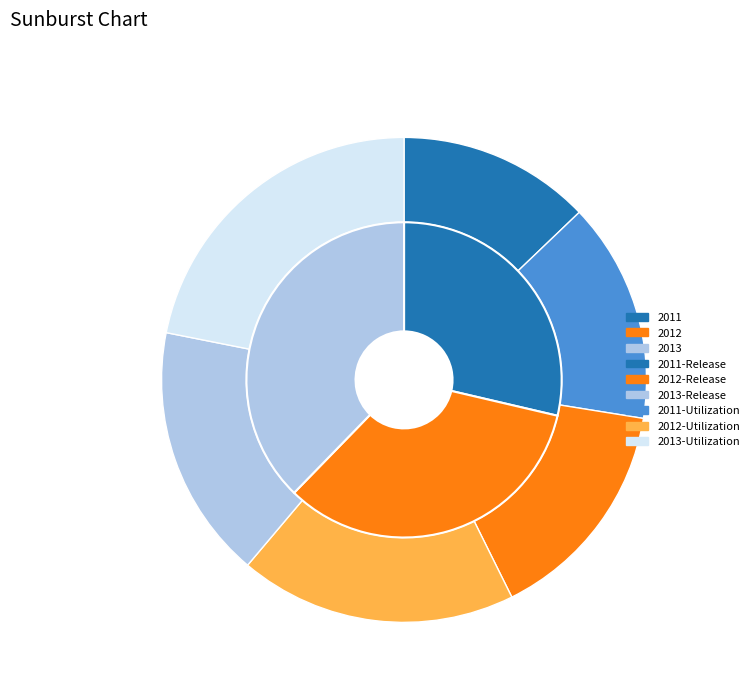

To the nearest percent, what percentage of the pie is 2013?

38%